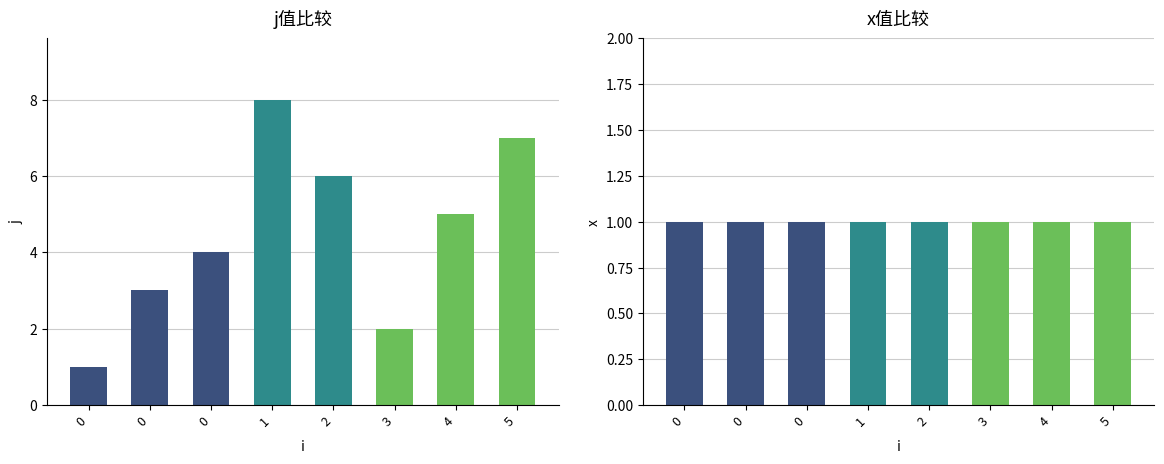

Reading left to right, what are all the values shown in this chart?

j: 1	3	4	8	6	2	5	7
x: 1	1	1	1	1	1	1	1